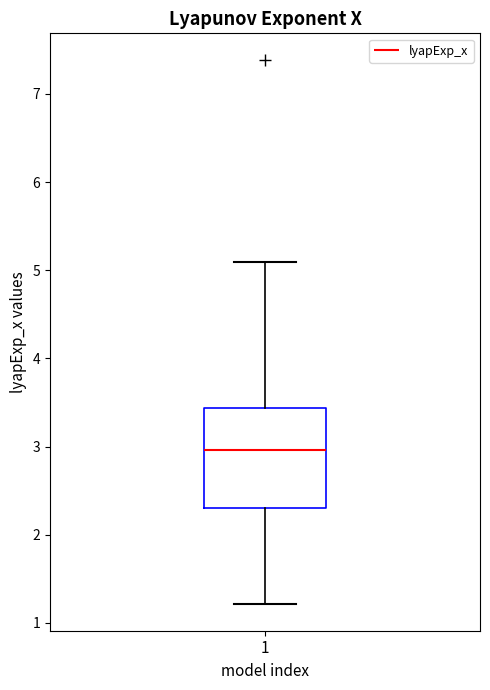

Read this box plot against the y-axis: the position of the median line, the range covered by the box, and the ends of both whiskers. The values are not printed on the chart, so give them approximately, as read against the axis.

median 3.0, box 2.3 to 3.4, whiskers 1.2 to 5.1